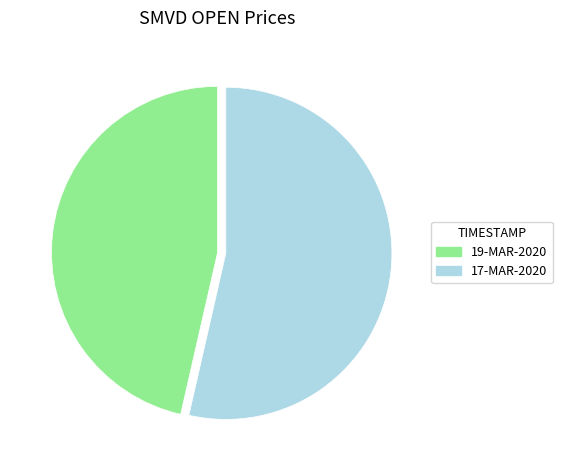

True or false: 17-MAR-2020 accounts for 65% of the total.

False